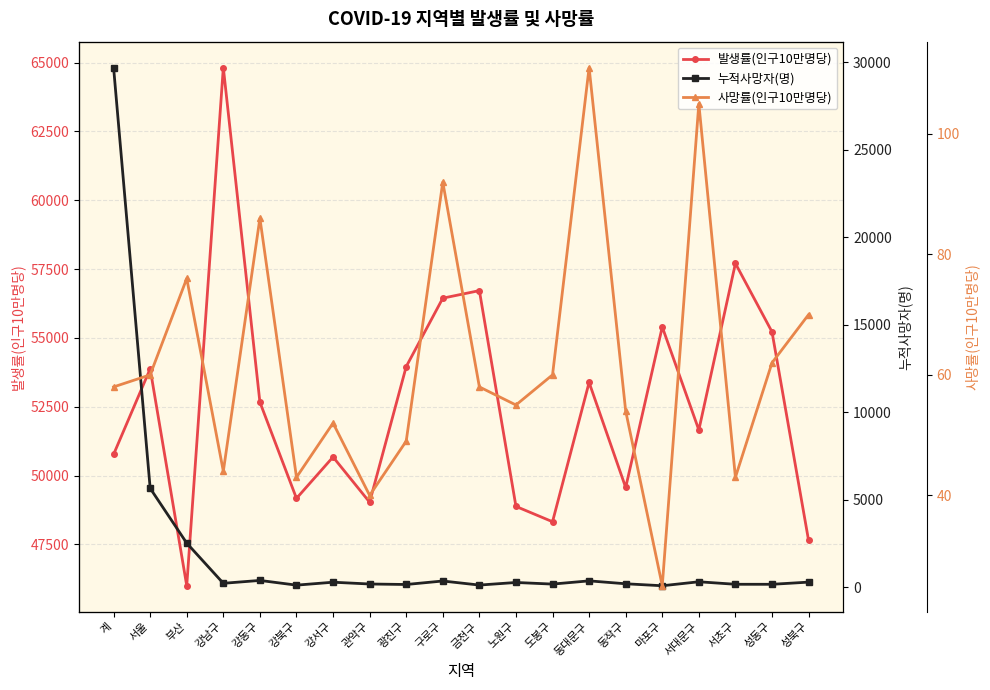

Which series changed the most between 부산 and 강서구?

발생률(인구10만명당)